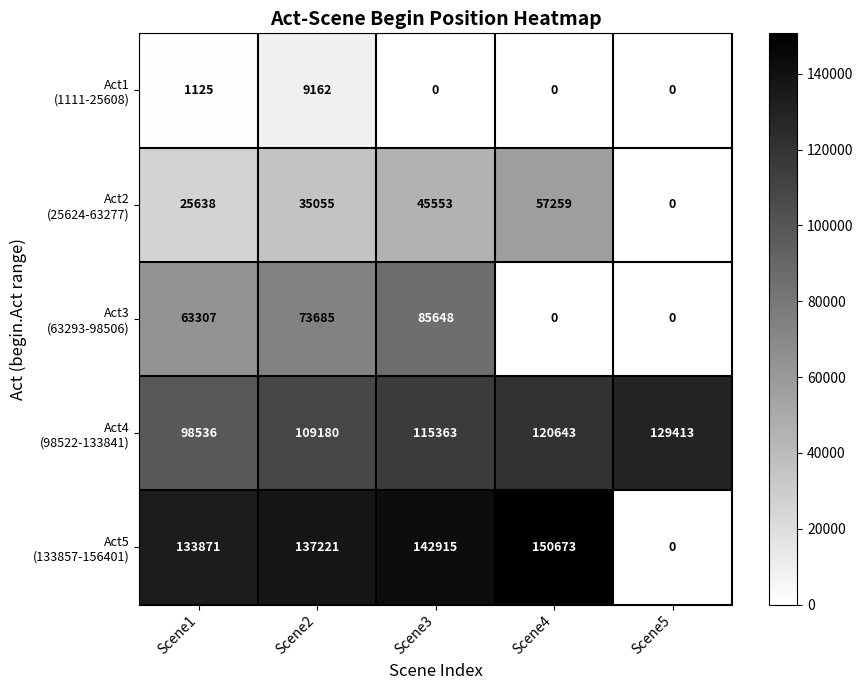

What is the difference between the highest and lowest values at Scene4?

150673